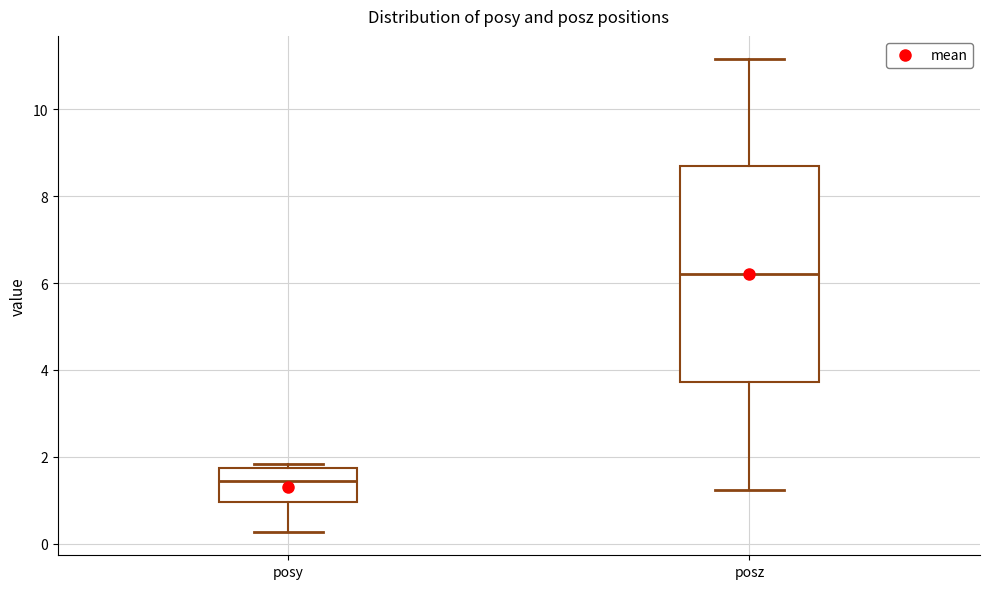

Which box is the tallest, from its lower edge to its upper edge?

posz